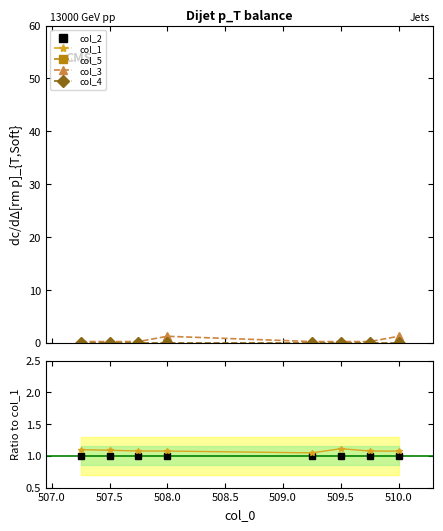

Does the chart display data point markers on the line(s)?

Yes